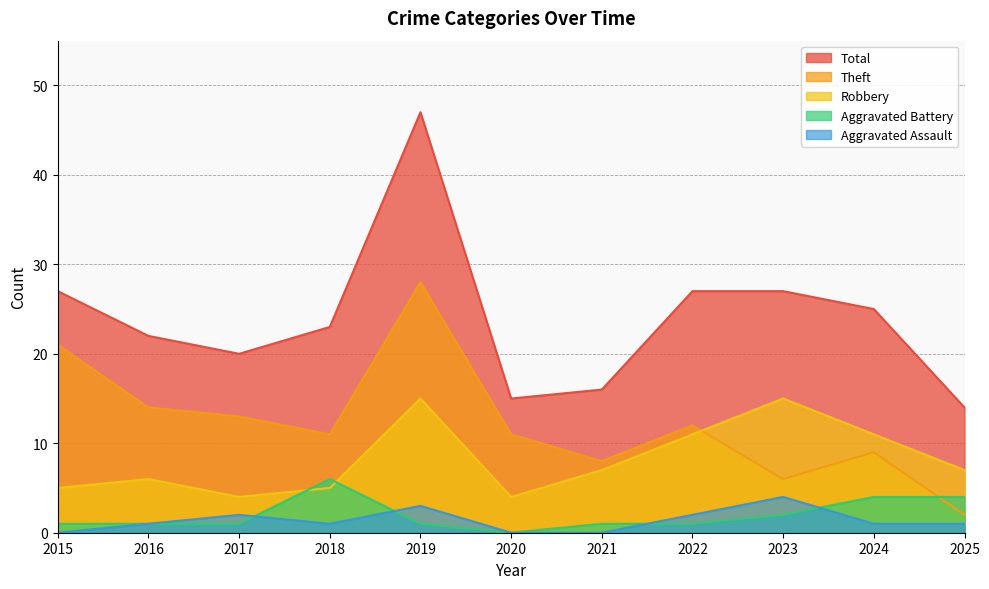

Where is Robbery nearest to the value 9?

2021